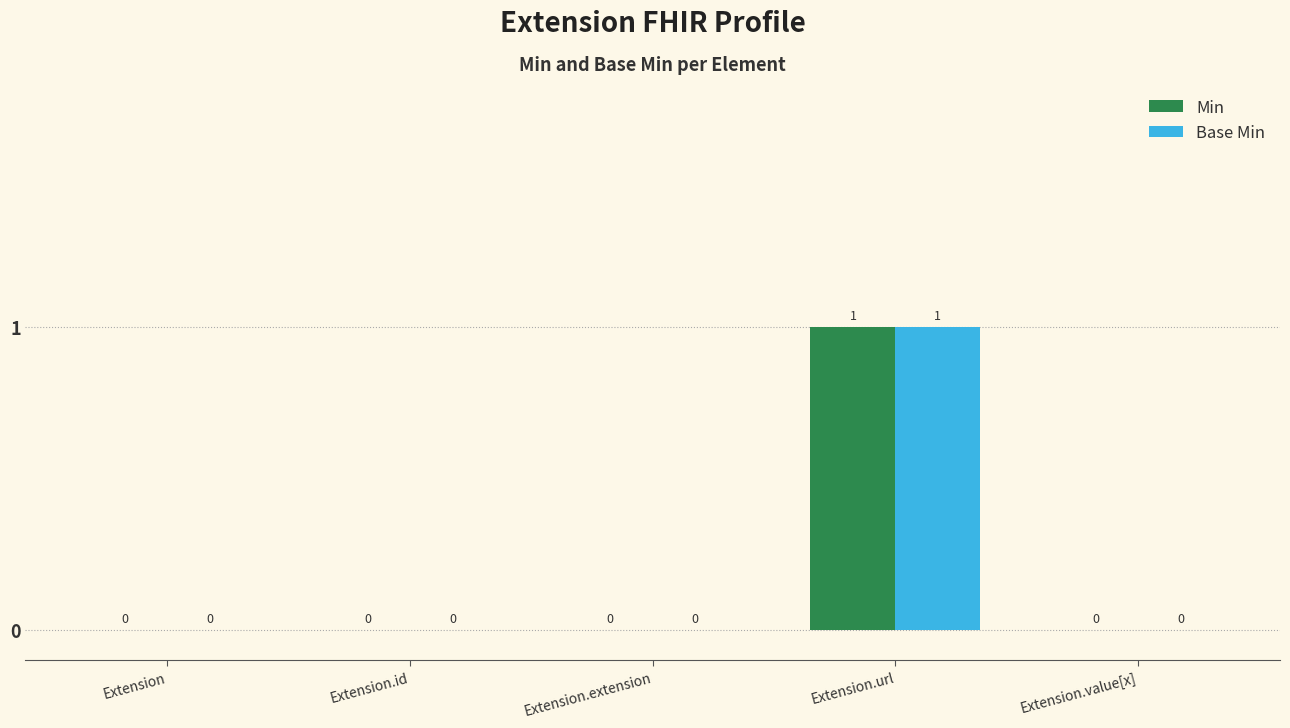

Reading left to right, extract all data points from this chart.

Min: 0	0	0	1	0
Base Min: 0	0	0	1	0